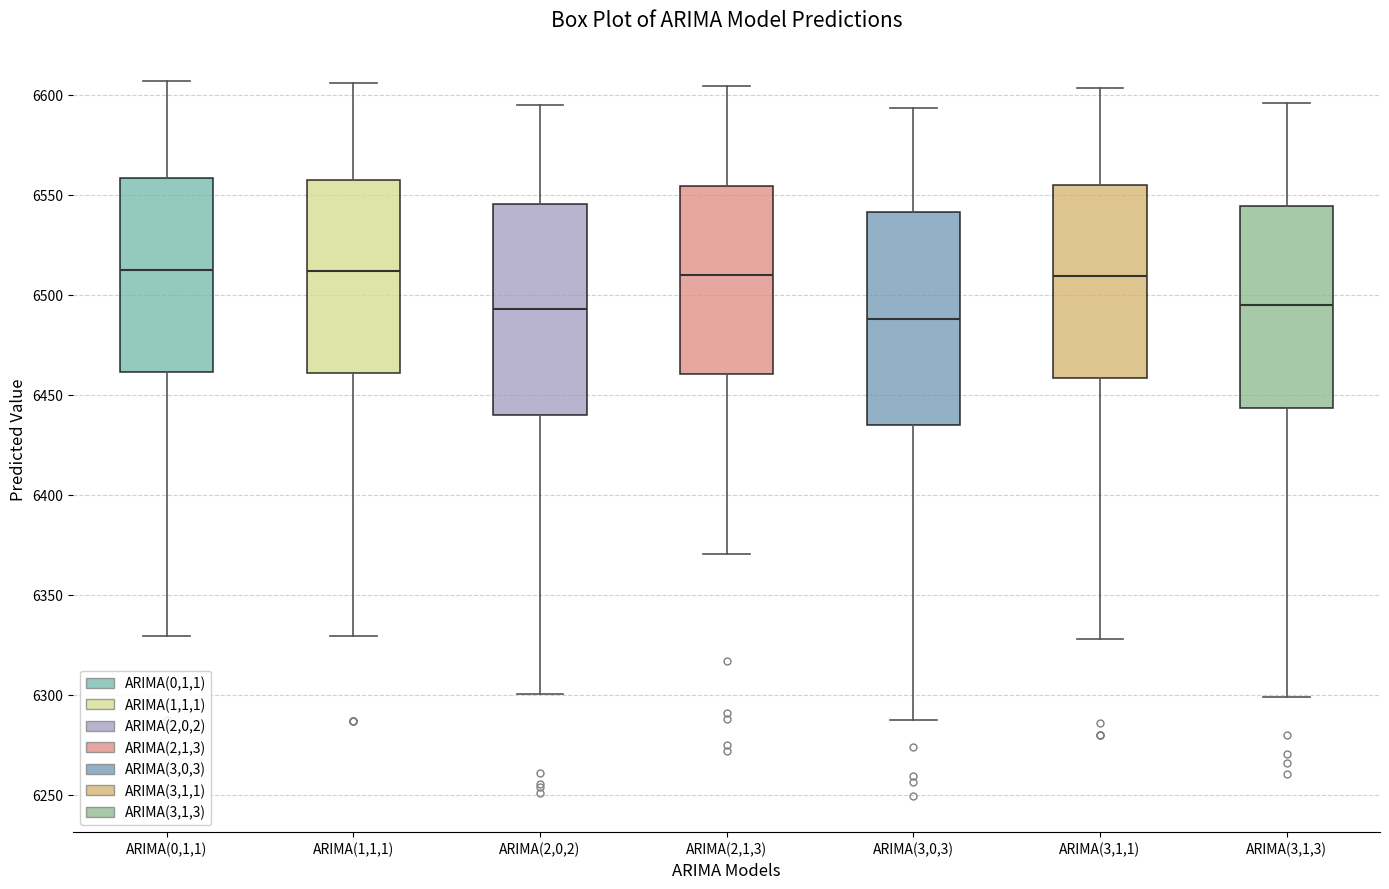

Reading left to right, read every box against the y-axis: the position of its median line, the range the box covers, and the ends of its whiskers. The values are not printed on the chart, so give them approximately, as read against the axis.

ARIMA(0,1,1): median 6510, box 6460 to 6560, whiskers 6330 to 6605
ARIMA(1,1,1): median 6510, box 6460 to 6555, whiskers 6330 to 6605
ARIMA(2,0,2): median 6495, box 6440 to 6545, whiskers 6300 to 6595
ARIMA(2,1,3): median 6510, box 6460 to 6555, whiskers 6370 to 6605
ARIMA(3,0,3): median 6490, box 6435 to 6540, whiskers 6285 to 6595
ARIMA(3,1,1): median 6510, box 6460 to 6555, whiskers 6330 to 6605
ARIMA(3,1,3): median 6495, box 6445 to 6545, whiskers 6300 to 6595